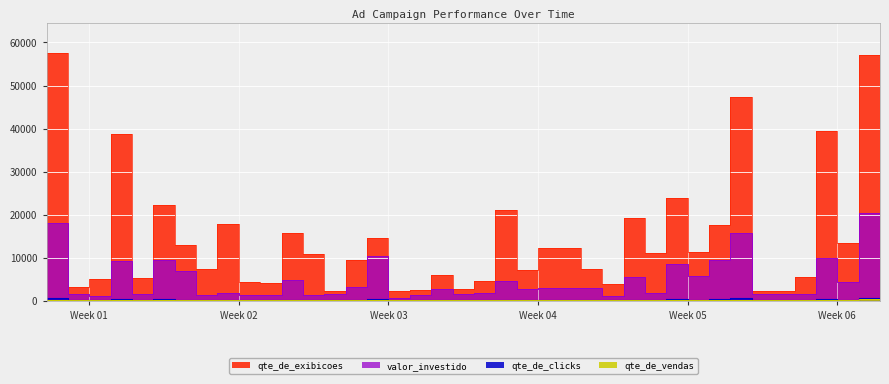

The value of valor_investido at 2022-01-22 is 1878. True or false?

False